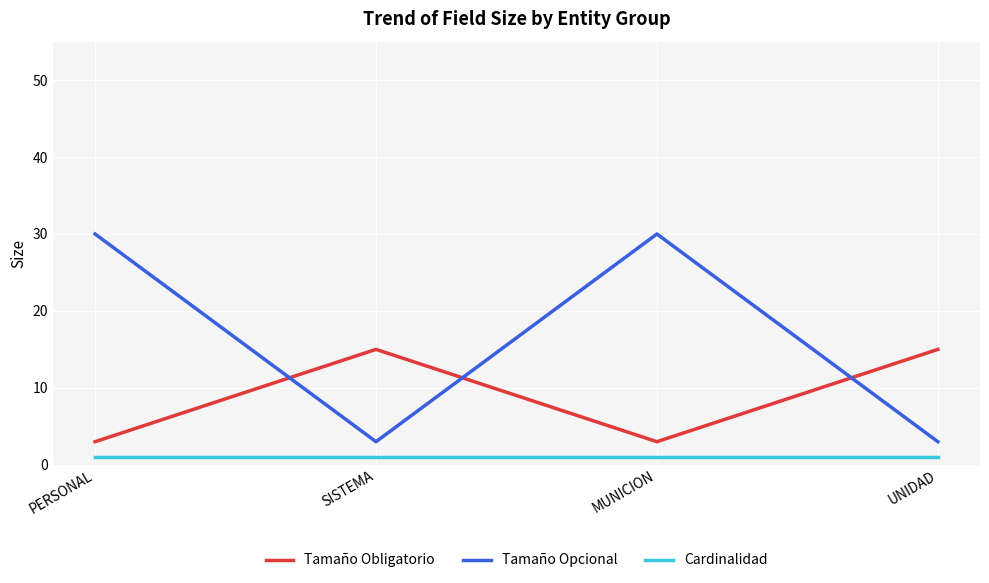

Does the chart display data point markers on the line(s)?

Yes